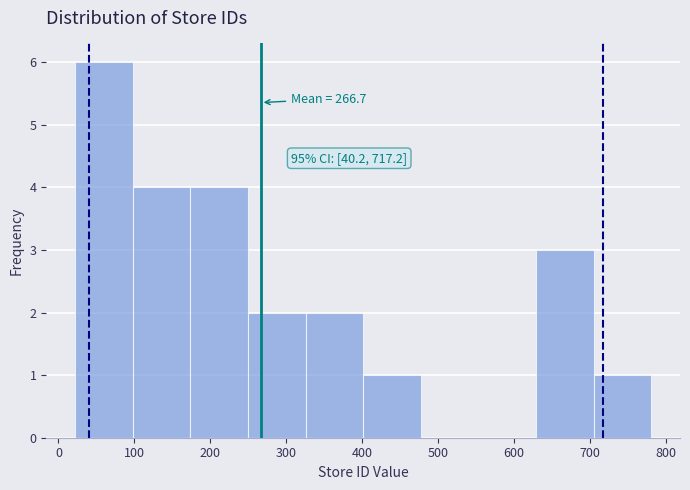

Which range on the x-axis has the tallest bar?

20 to 100